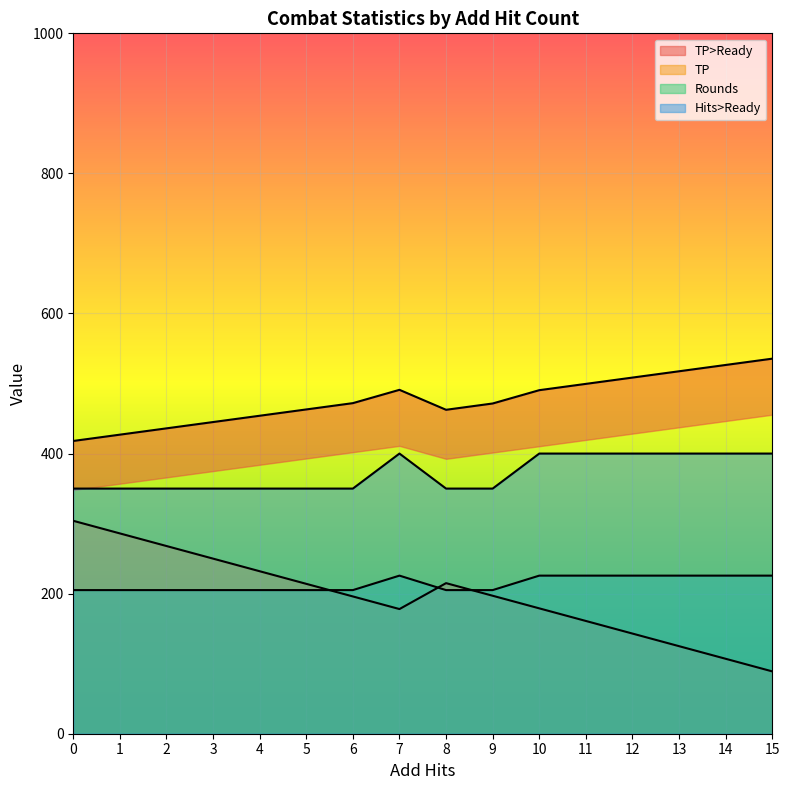

Which series has the largest range (max minus min)?

TP